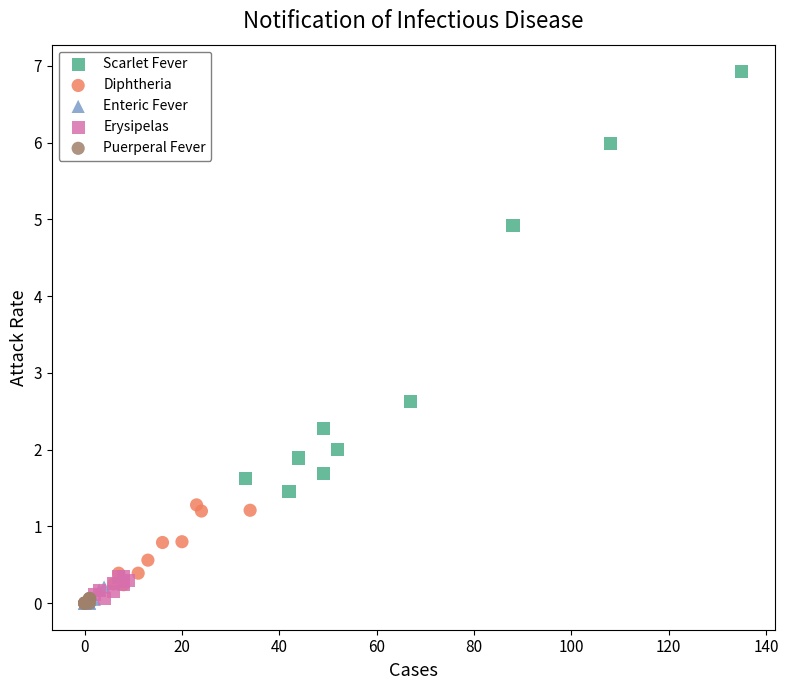

Which series has the widest spread of Y values?

Scarlet Fever